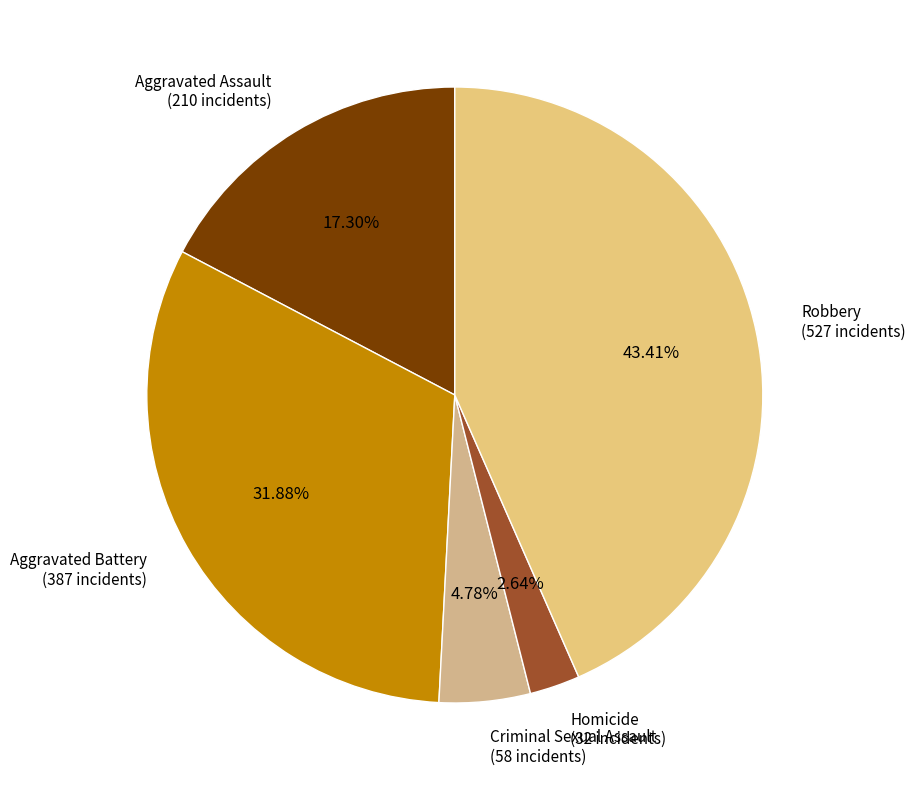

To the nearest percent, what percentage of the pie is Homicide?

3%